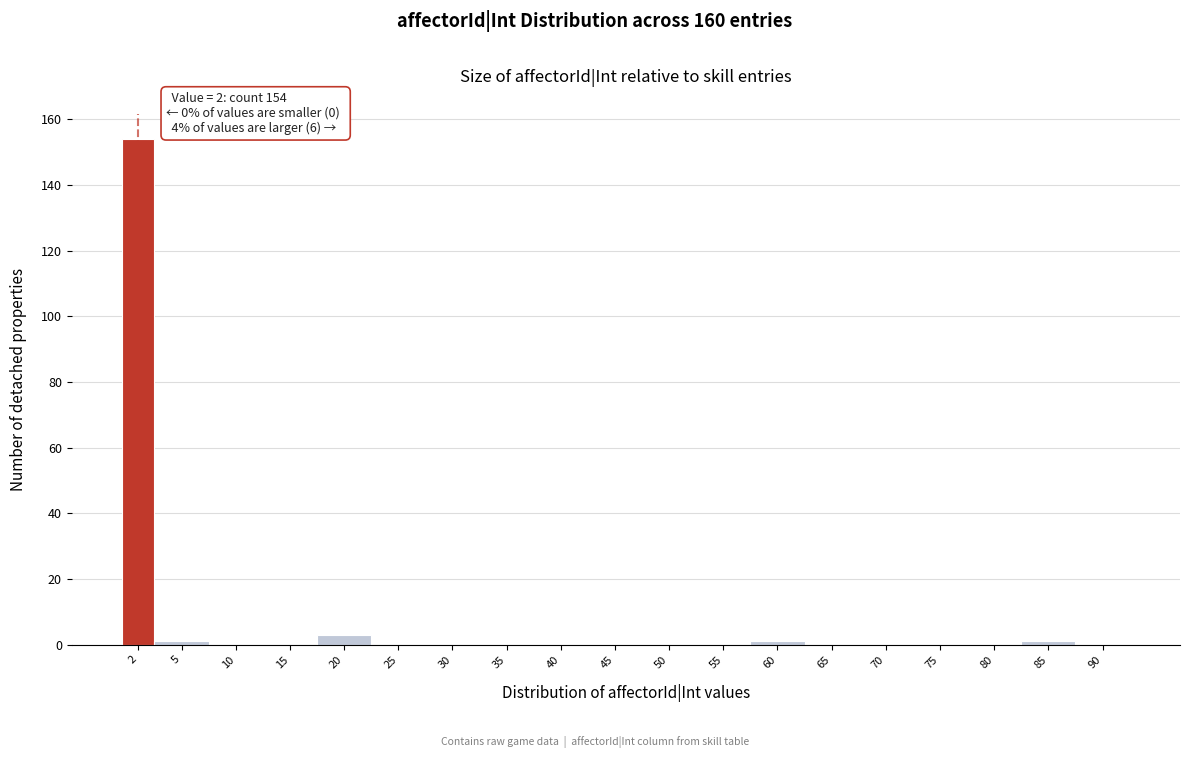

Reading left to right, transcribe all the data shown in this chart.

2=154	5=1	10=0	15=0	20=3	25=0	30=0	35=0	40=0	45=0	50=0	55=0	60=1	65=0	70=0	75=0	80=0	85=1	90=0